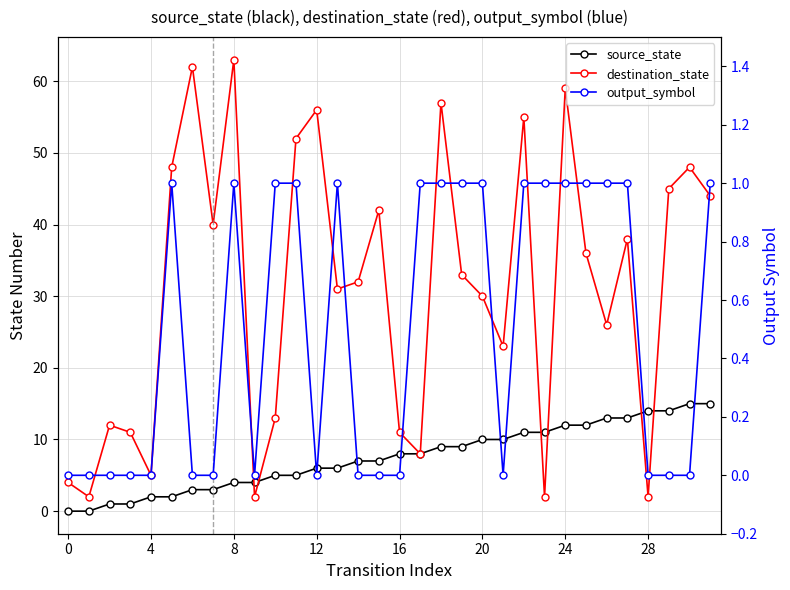

What is the value of the source_state point at the 9th from the left?

1